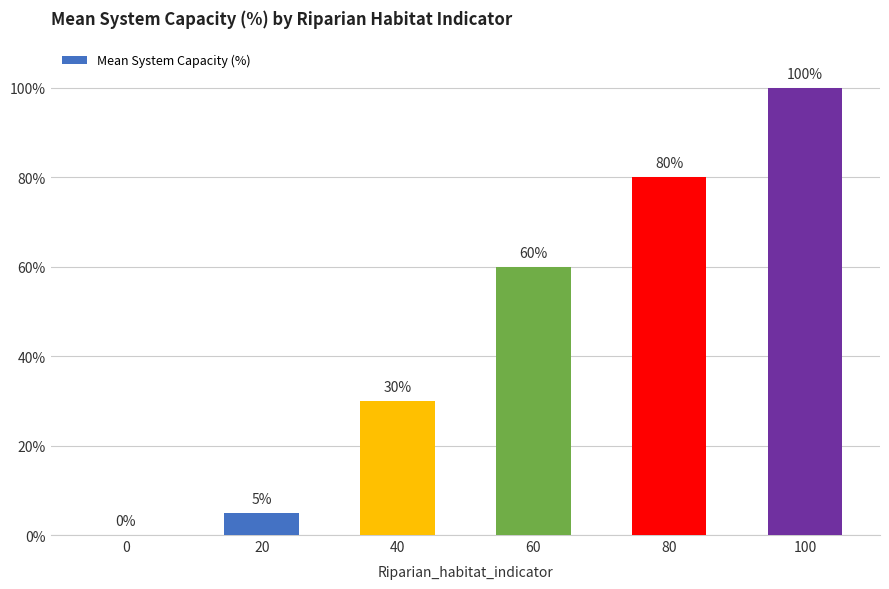

How many values are above zero?

5